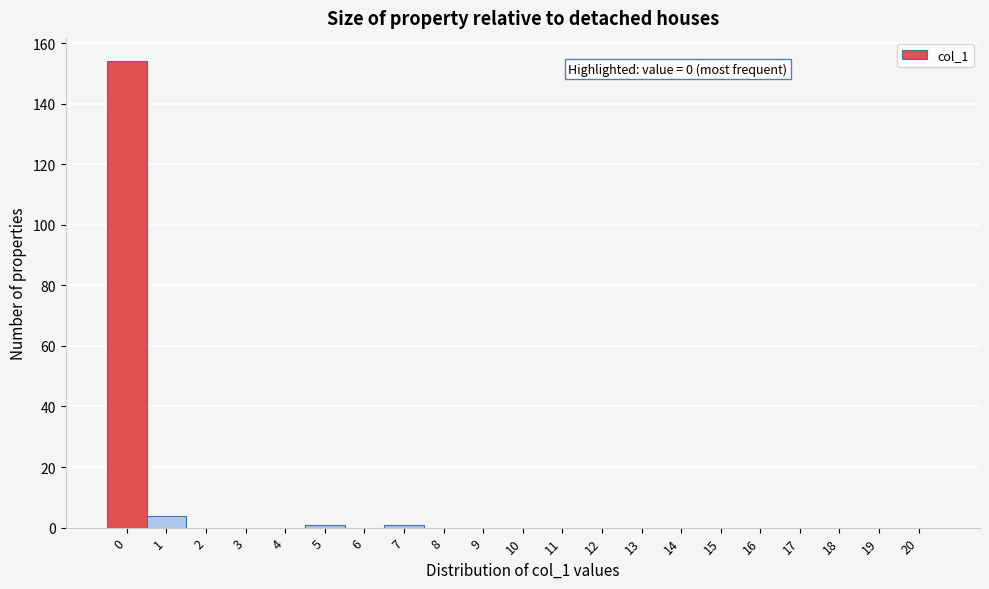

Which range on the x-axis has the tallest bar?

-0.5 to 0.5